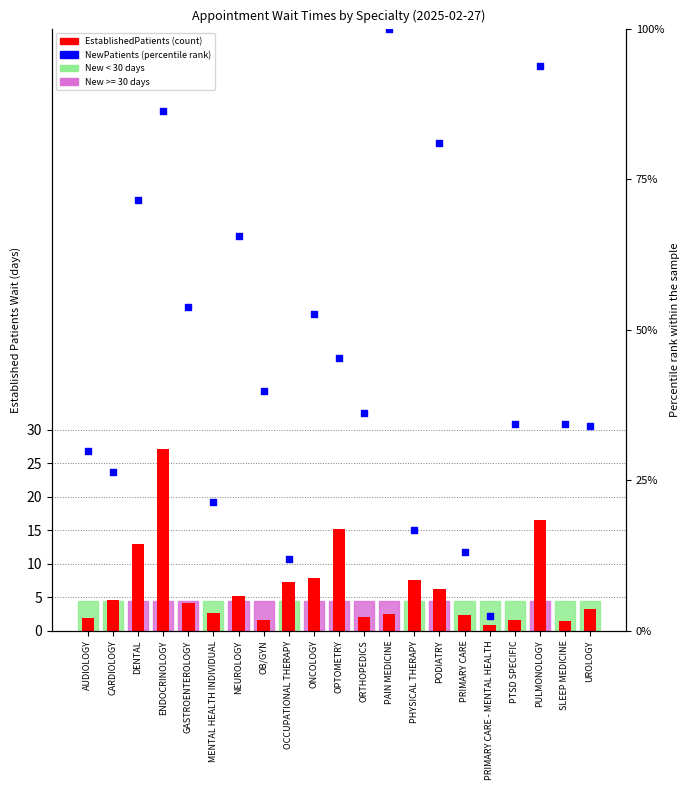

What is the total value across all series at OCCUPATIONAL THERAPY?

19.1